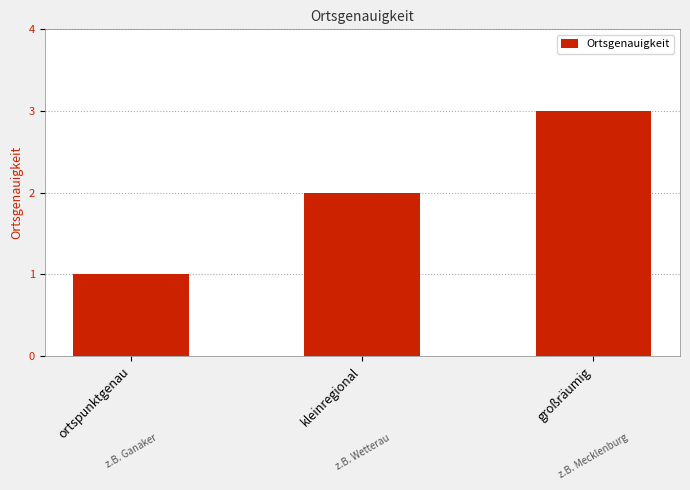

What is the difference between the maximum and minimum values?

2